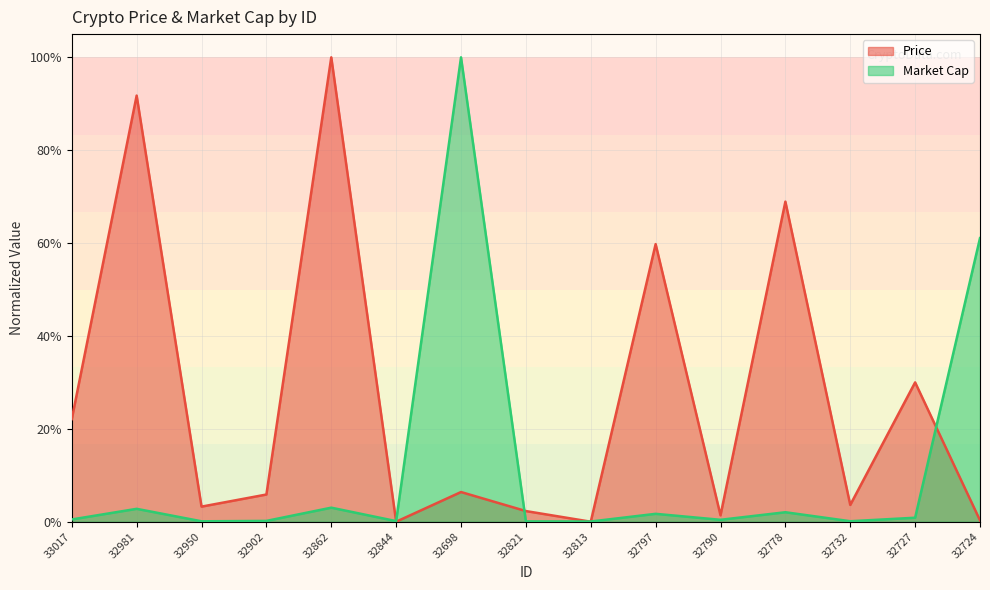

What is the label of the 4th point from the right?

32778